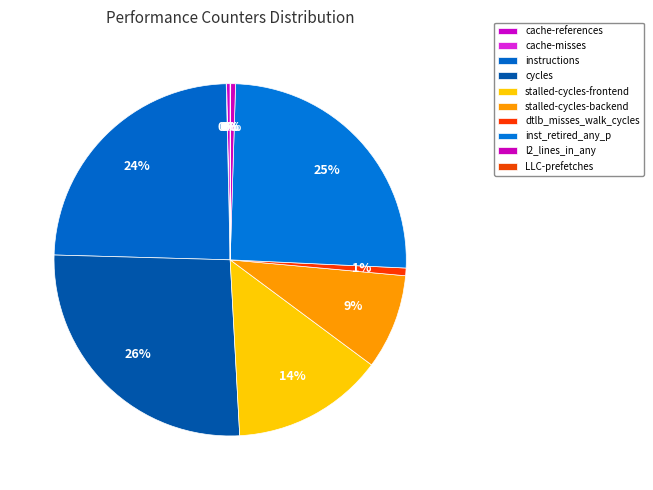

Which has a higher value, instructions or stalled-cycles-backend?

instructions